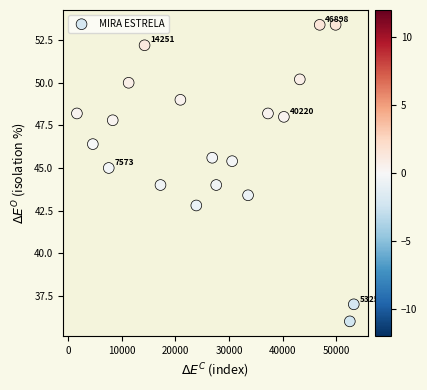

What is the range of Y values (max minus min)?

17.4